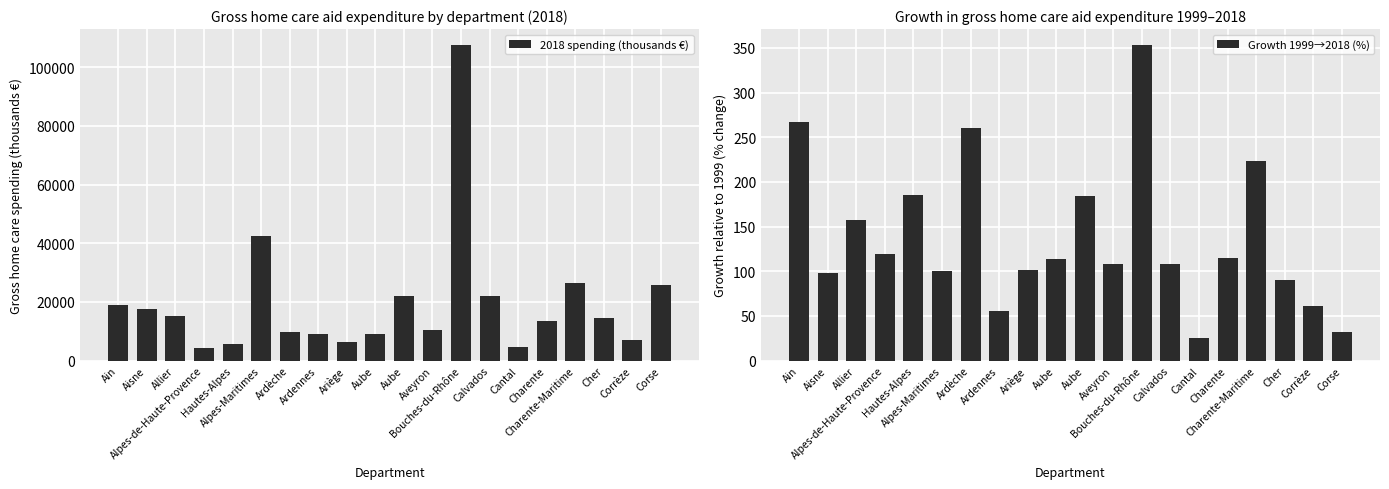

What is the sum of all Growth 1999→2018 (%) values?

2758.5